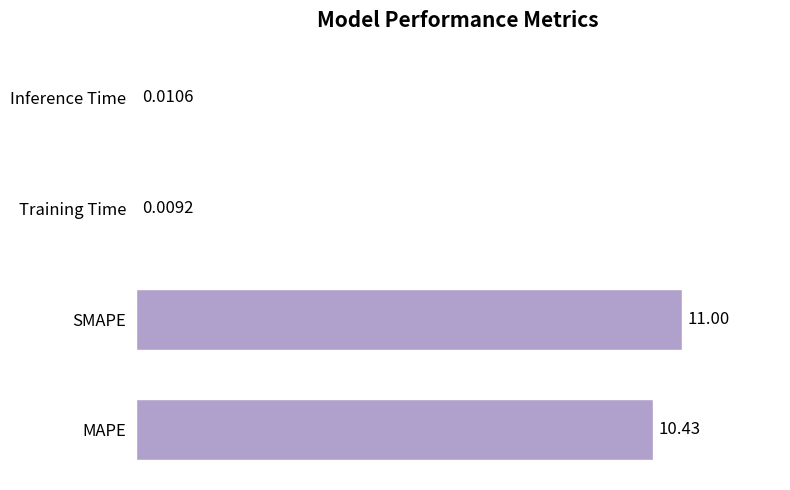

Which label corresponds to the largest value in the chart?

SMAPE